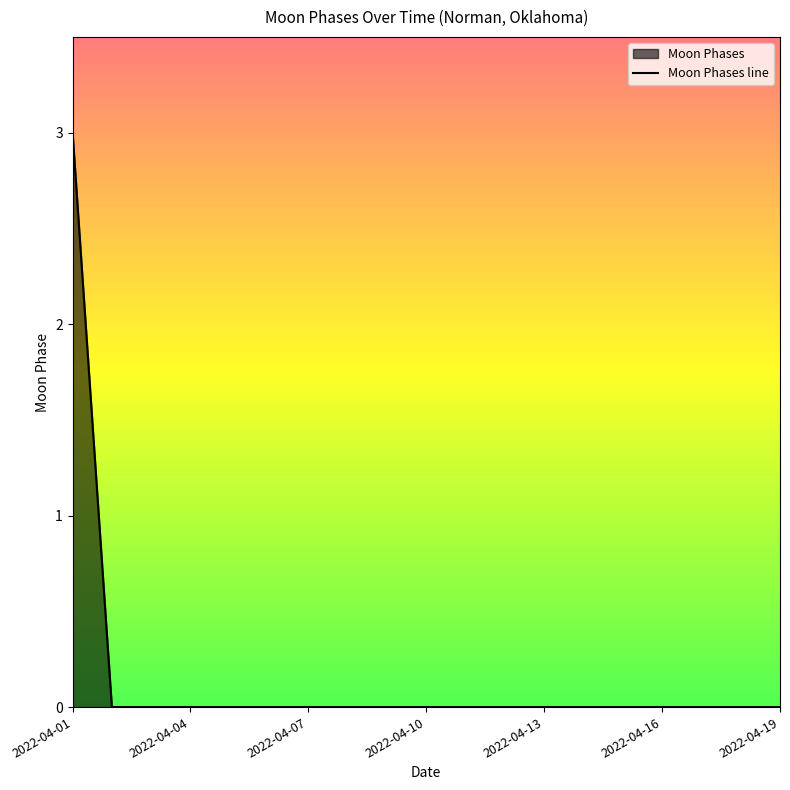

Count the number of values greater than 0.

1